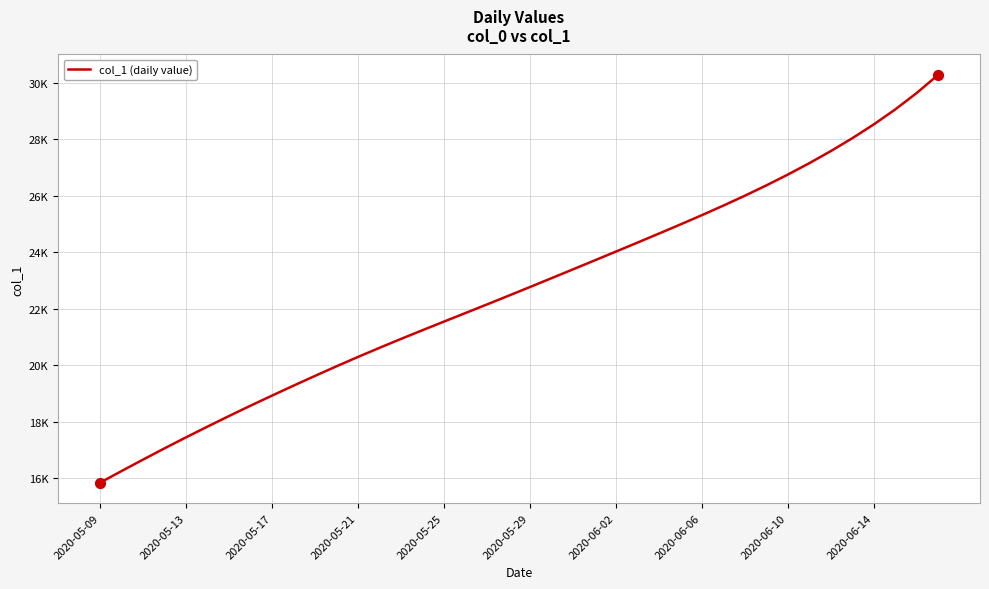

Is this an area chart (filled region under the line)?

No